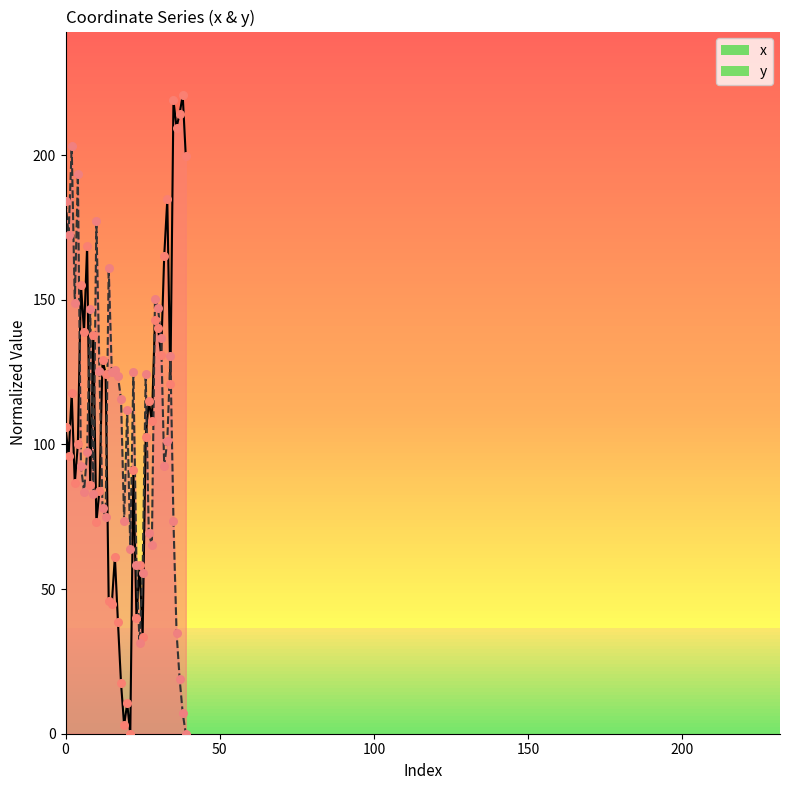

Which series contains the highest Y value?

x